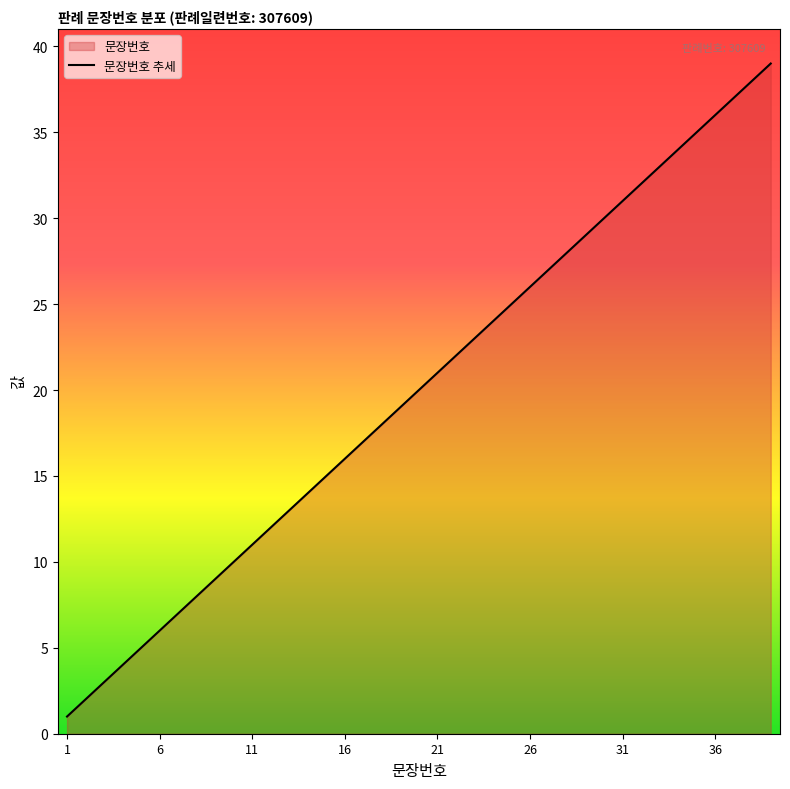

What is the maximum value shown in the chart?

39